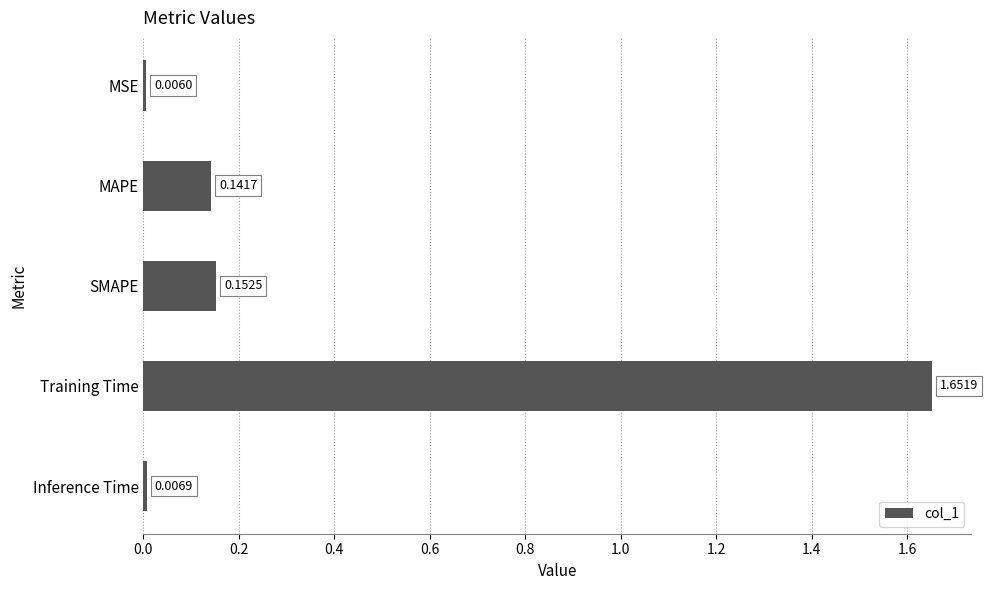

Rank the categories by value from highest to lowest.

Training Time, SMAPE, MAPE, Inference Time, MSE